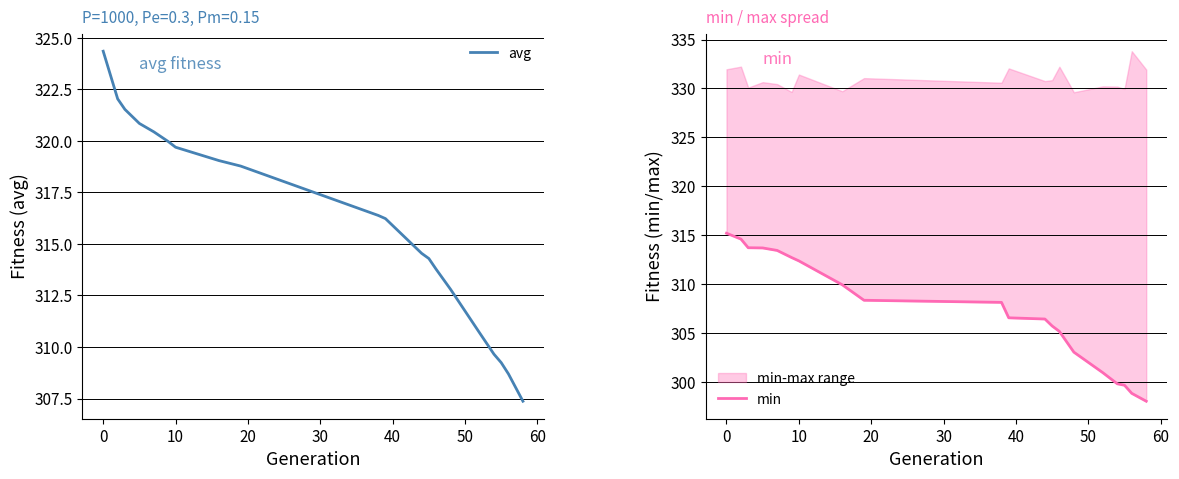

The value of avg at 10 is 319.7. True or false?

True